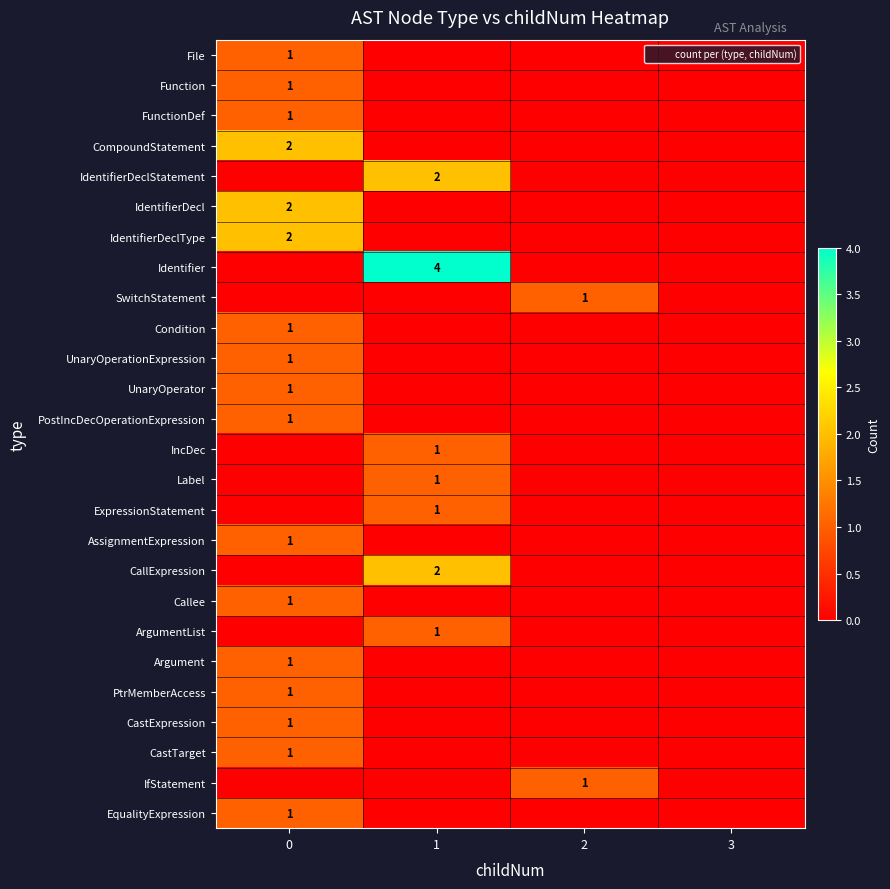

Is the value of PostIncDecOperationExpression at 1 greater than the value of UnaryOperationExpression at 3?

No